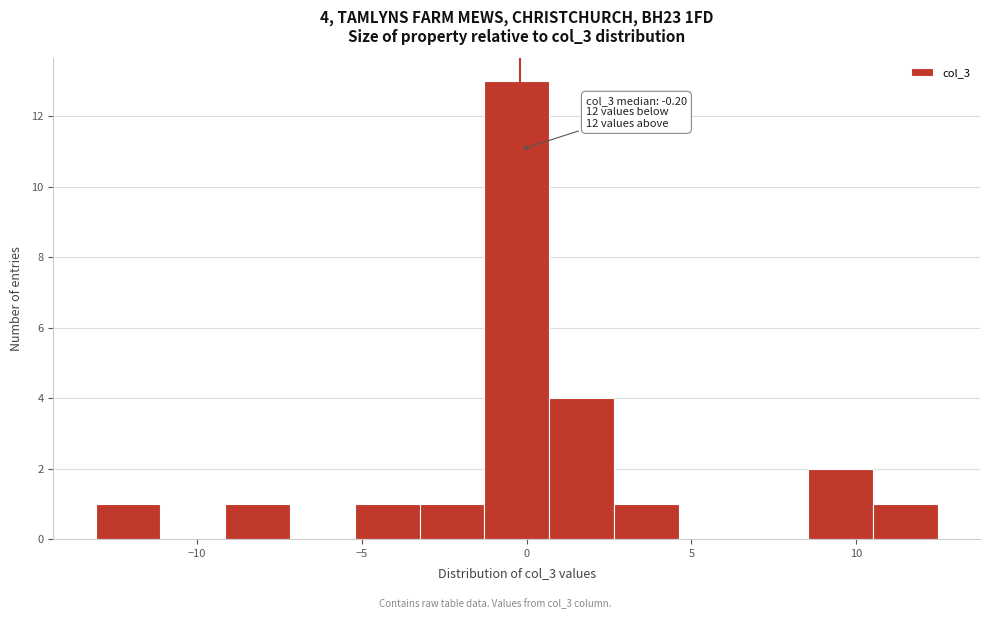

Read against the x-axis, roughly where is the centre of the tallest bar?

-0.5